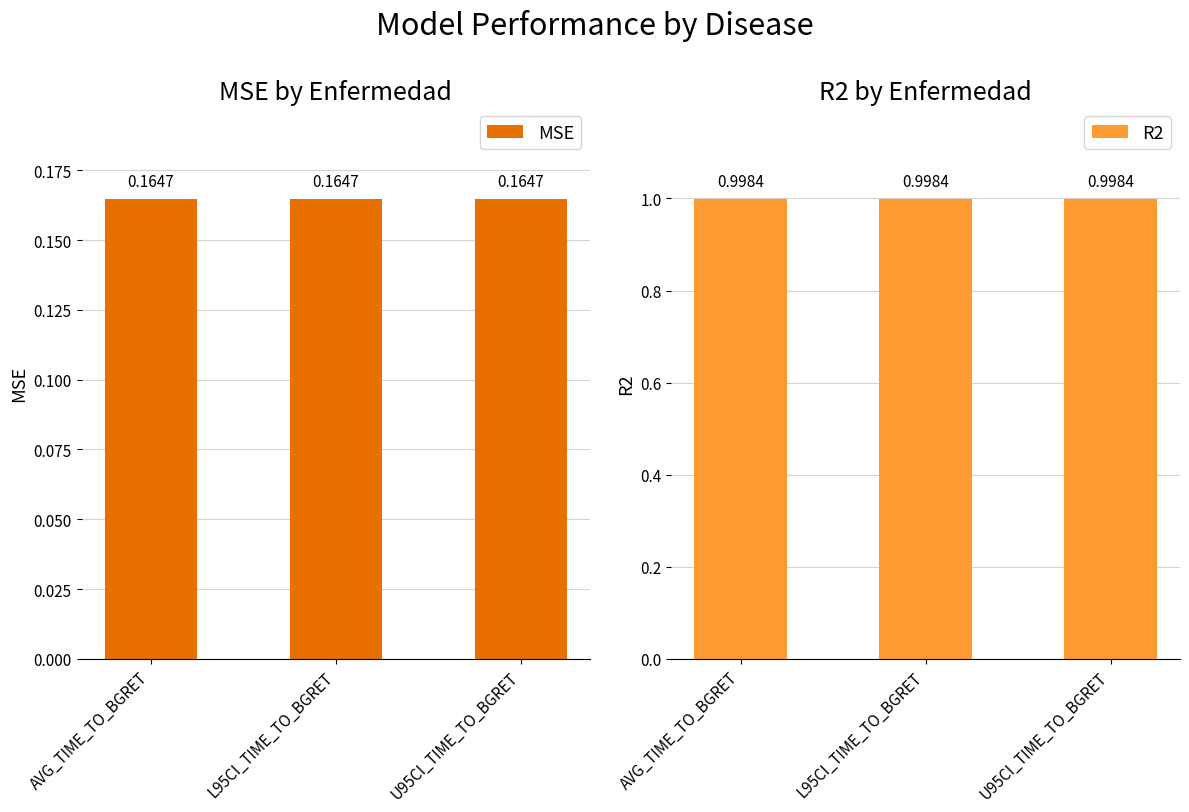

What is the label of the 3rd bar from the right?

AVG_TIME_TO_BGRET